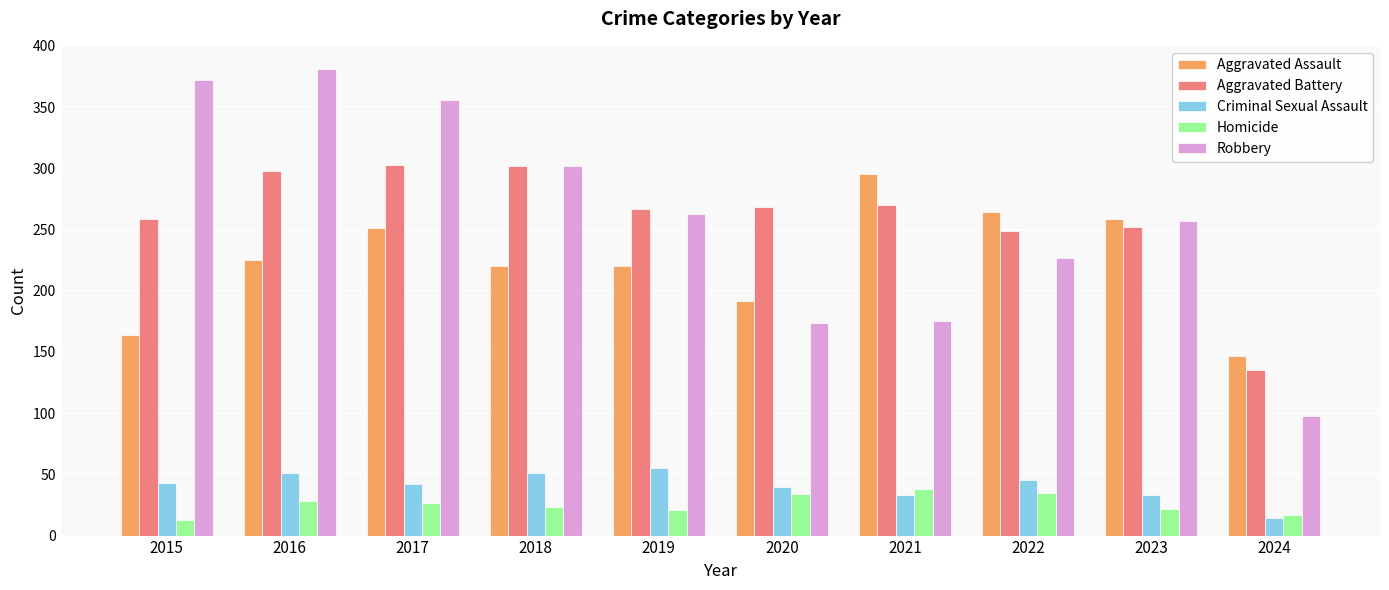

The value of Robbery at 2017 is 514. True or false?

False